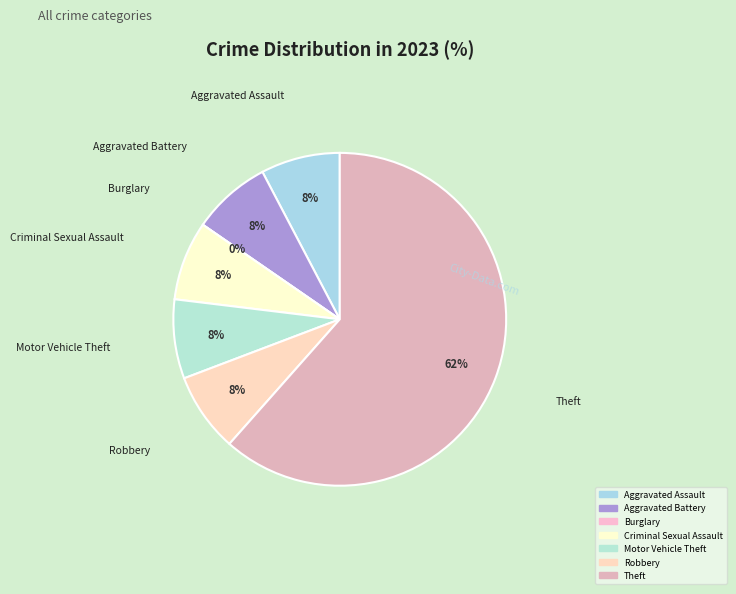

Is there a majority slice in this chart?

Yes